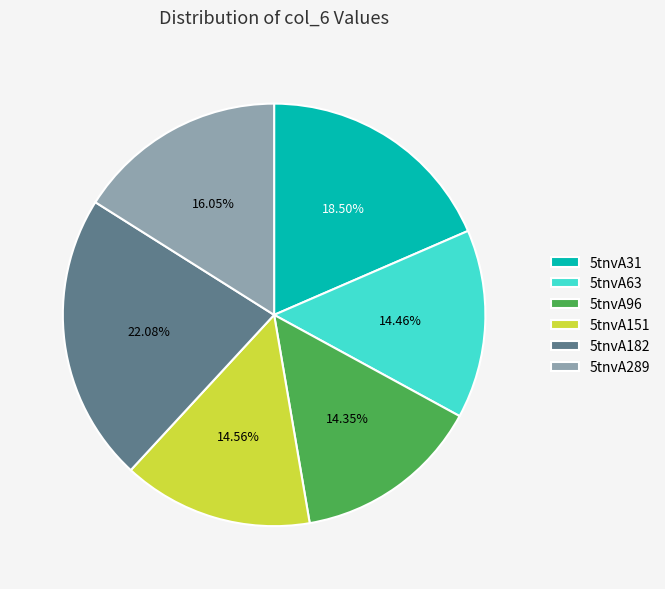

The 5tnvA63 slice represents 14% of the pie. True or false?

True